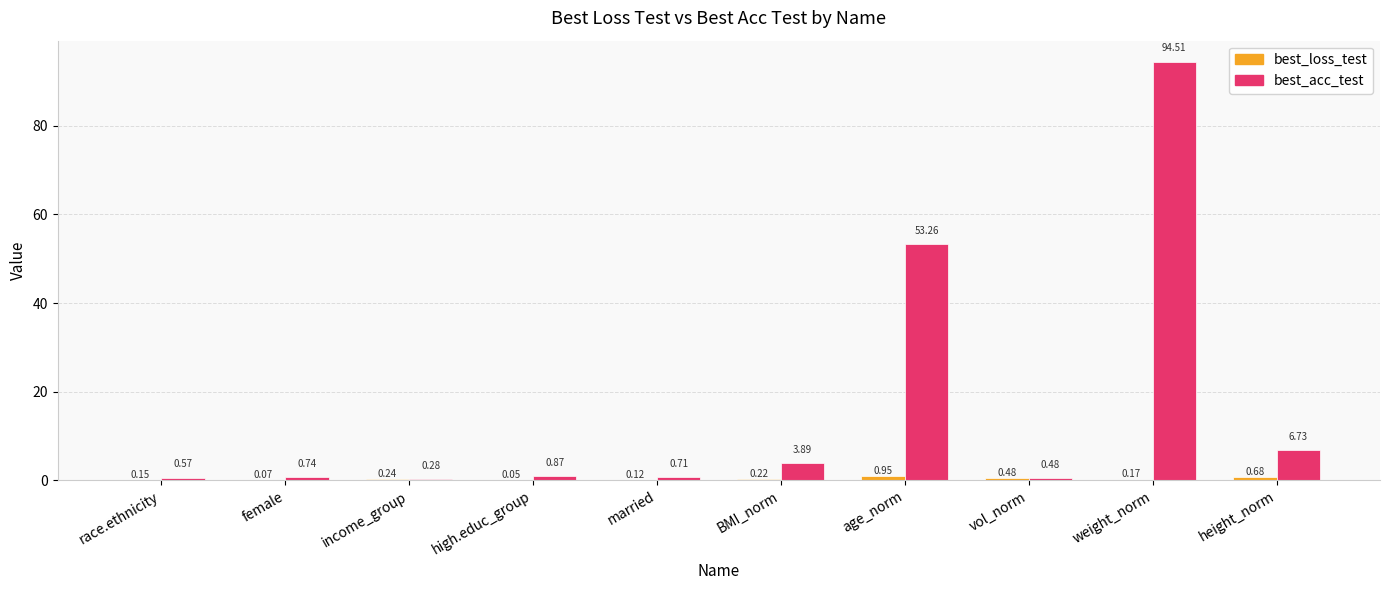

Which series changed the most between income_group and height_norm?

best_acc_test